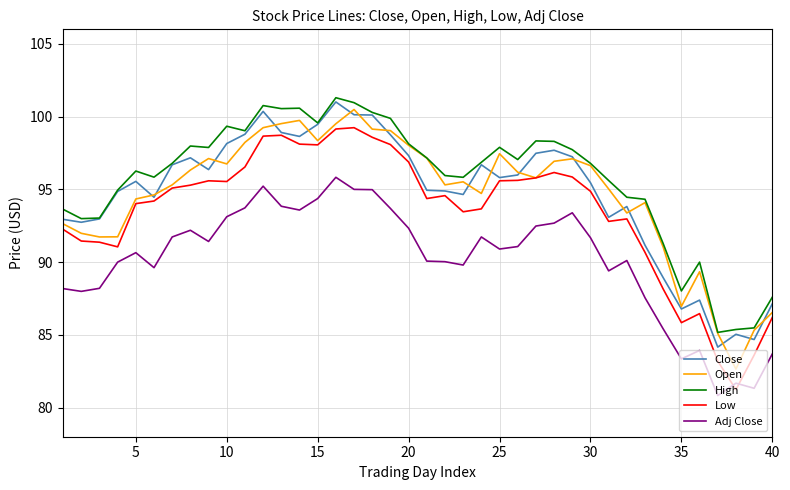

What is the minimum value for Close?

84.2